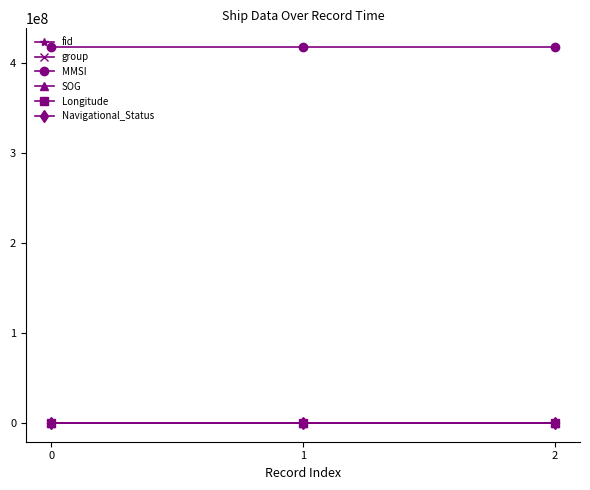

Is this an area chart (filled region under the line)?

No